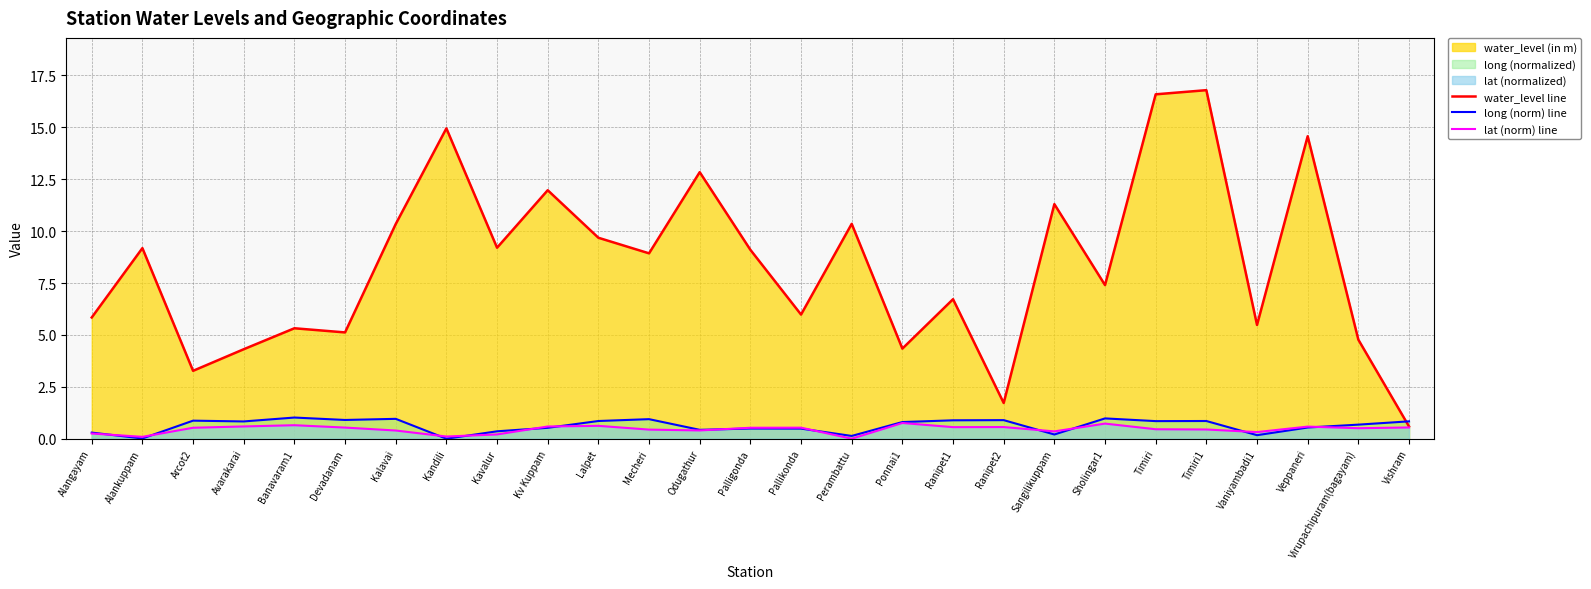

True or false: long (norm) line has more than 1 interior local peaks.

True